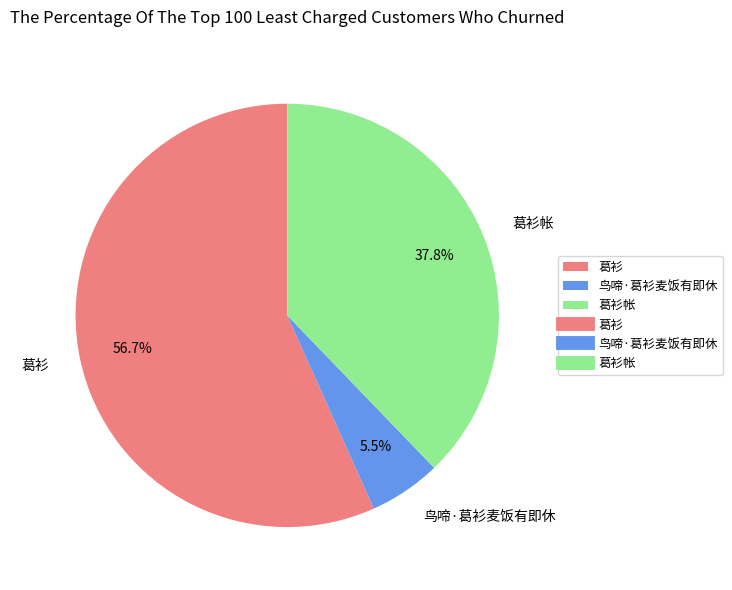

To the nearest percent, what percentage of the pie is 葛衫帐?

38%